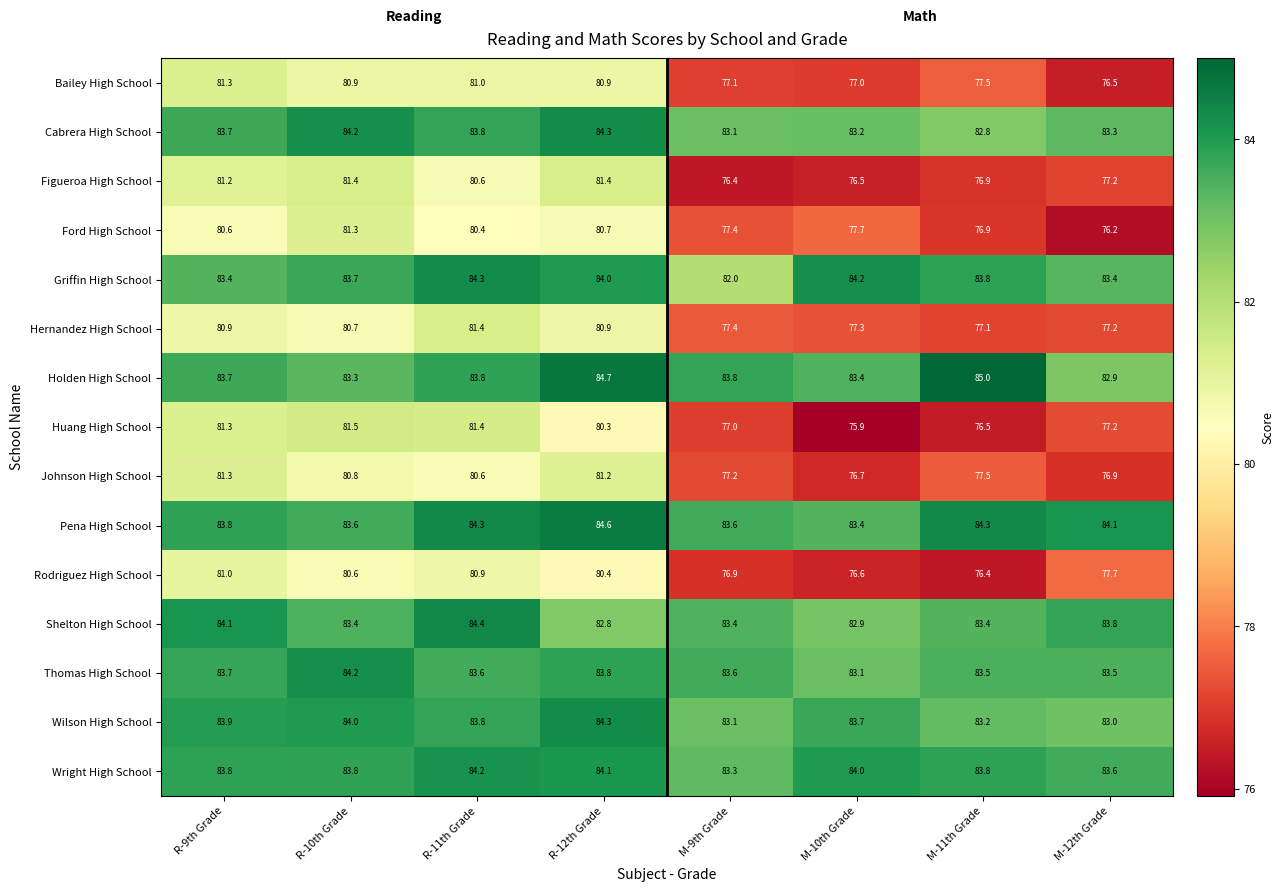

Is it true that Rodriguez High School equals 77.7 at M-12th Grade?

True